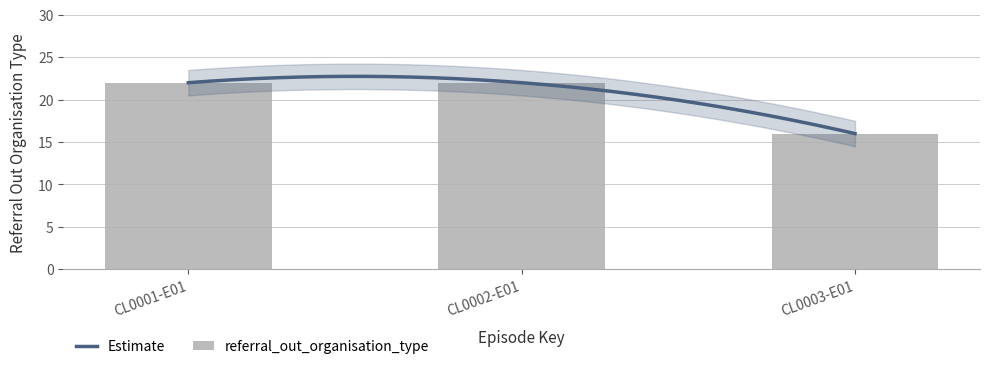

Reading right to left, extract all data points from this chart.

CL0003-E01=16	CL0002-E01=22	CL0001-E01=22